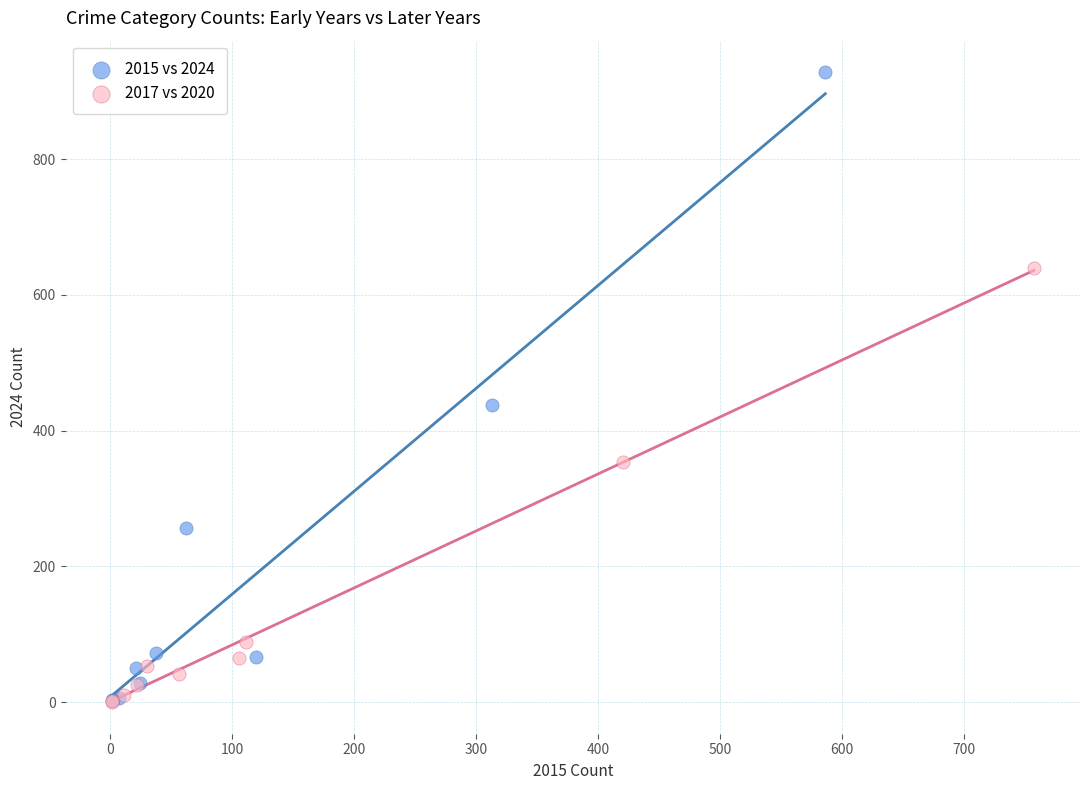

Which series has the widest spread of Y values?

2015 vs 2024